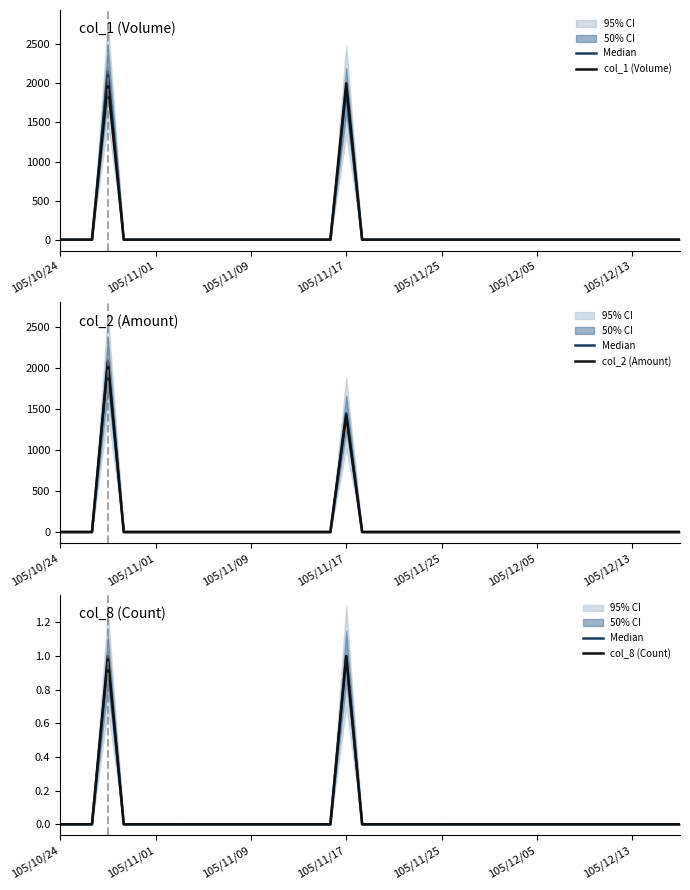

What are all the series names shown in the legend?

Median, col_1 (Volume), col_2 (Amount), col_8 (Count)